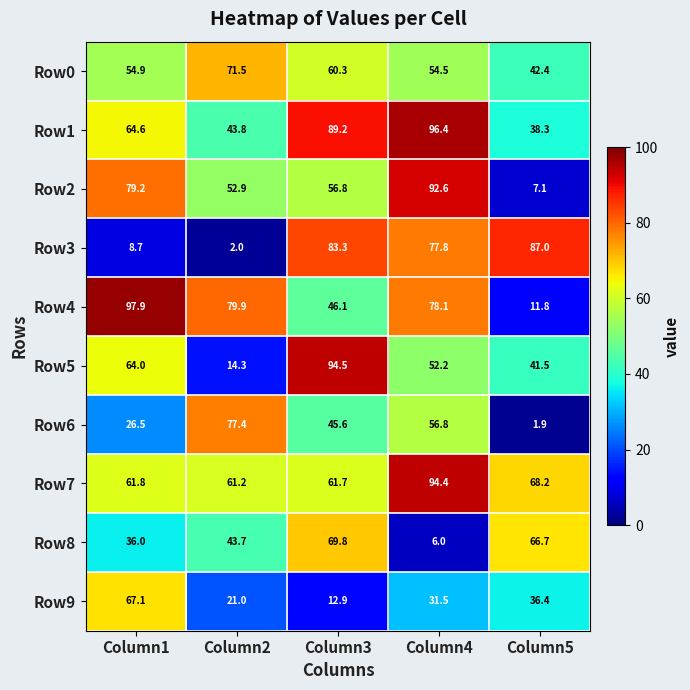

What is the difference between the highest and lowest values at Column5?

85.1